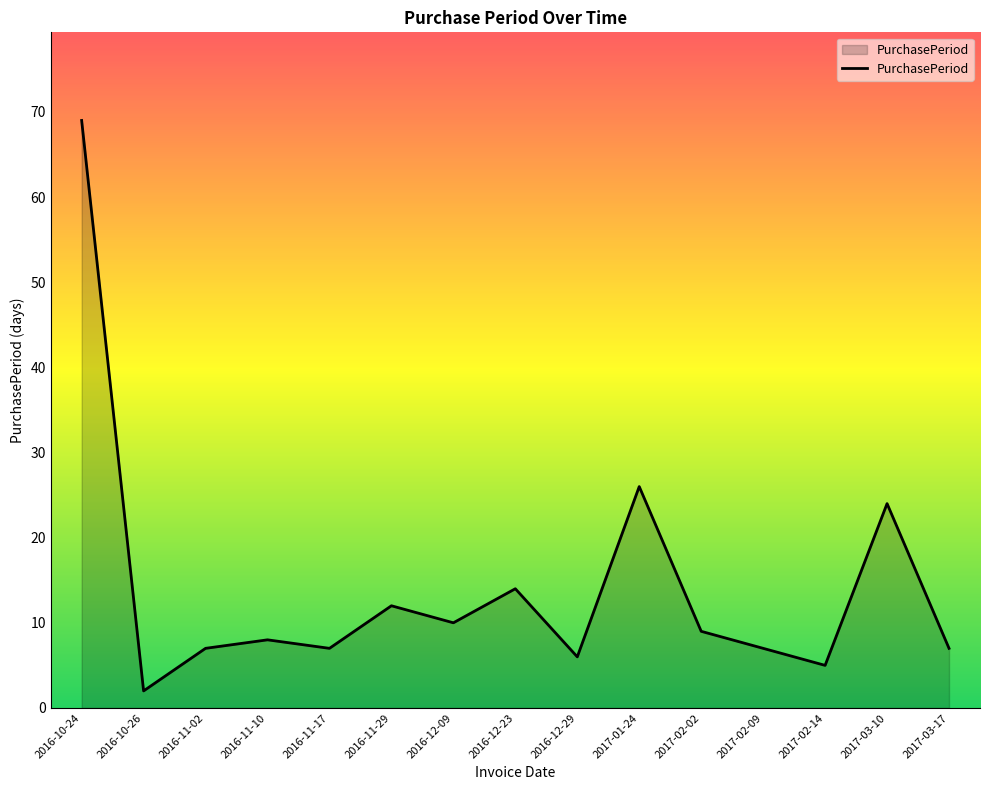

How many values are below 8?

7